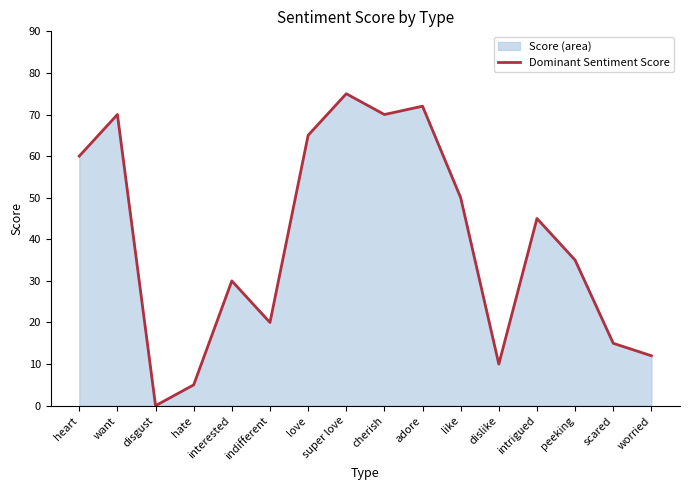

At which label is the value closest to 37?

peeking